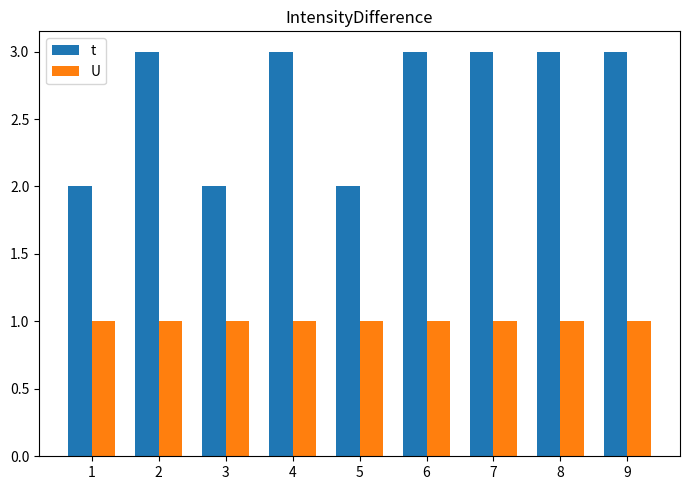

What is the value of the t bar at the 9th from the left?

3